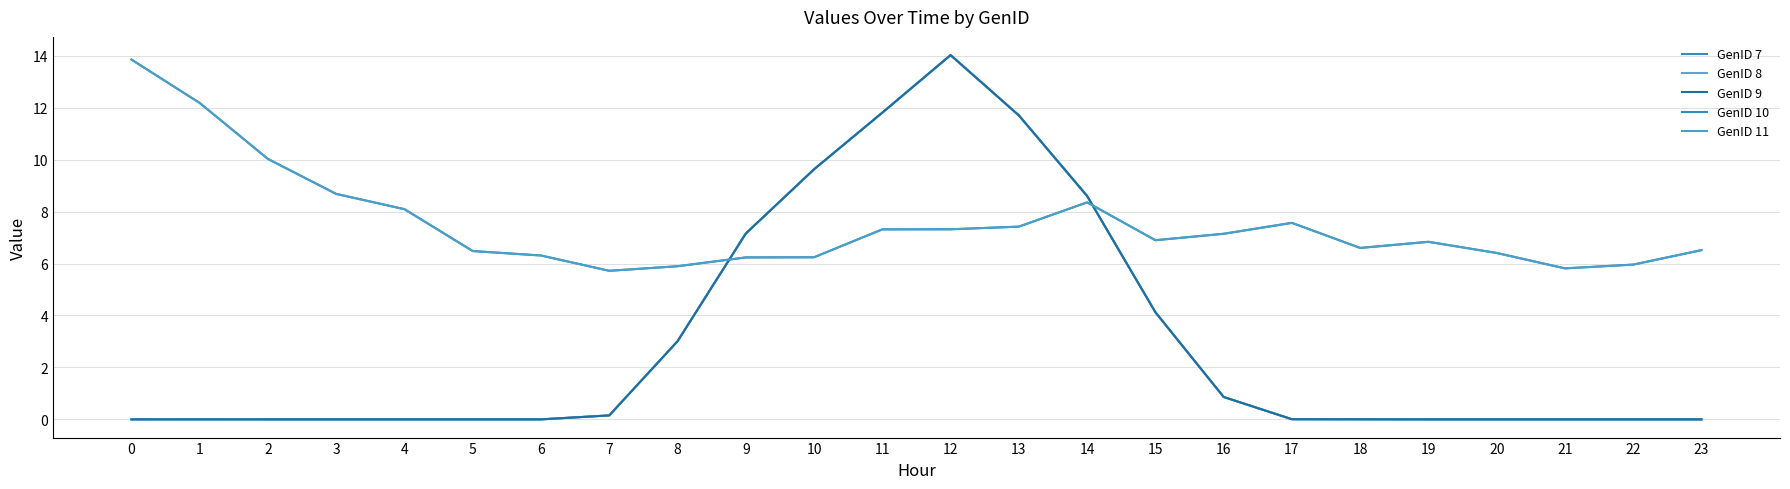

What is the difference between the highest and lowest values at 11?

4.5